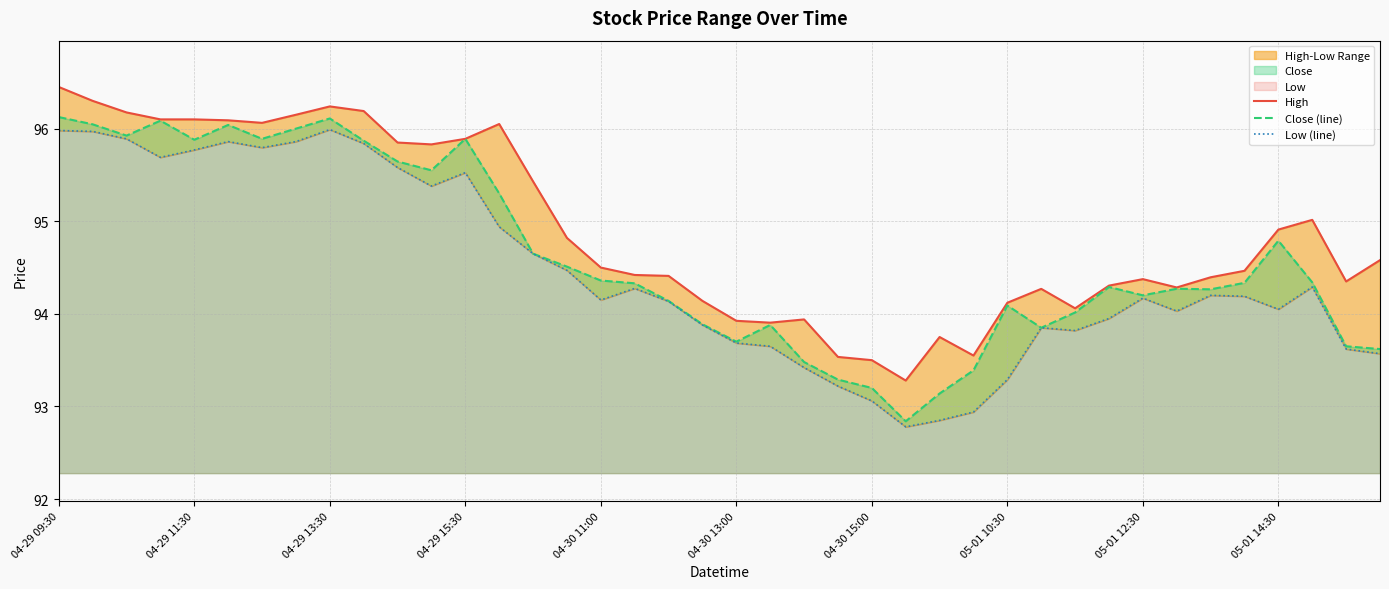

The High series shows 94.3 at 38. True or false?

True